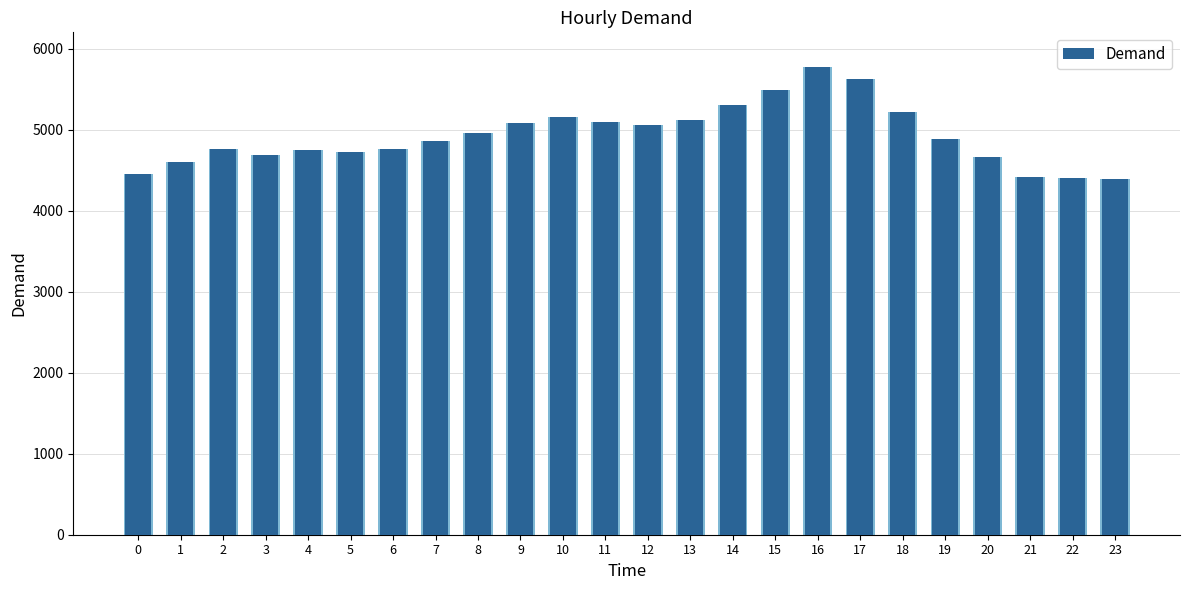

Is it true that the value at 15 is 5484?

True